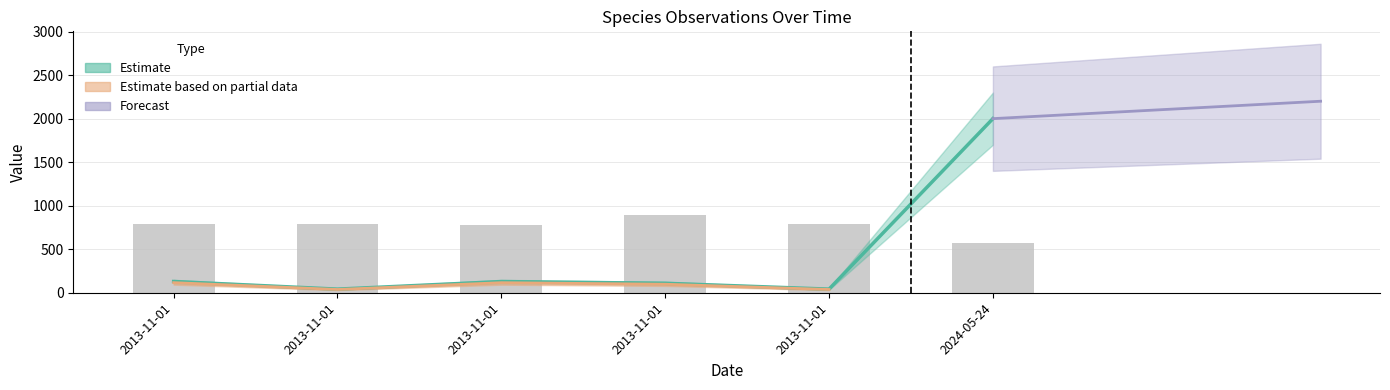

Approximately how many times larger is the value at 2013-11-01 compared to 2013-11-01?

0.9